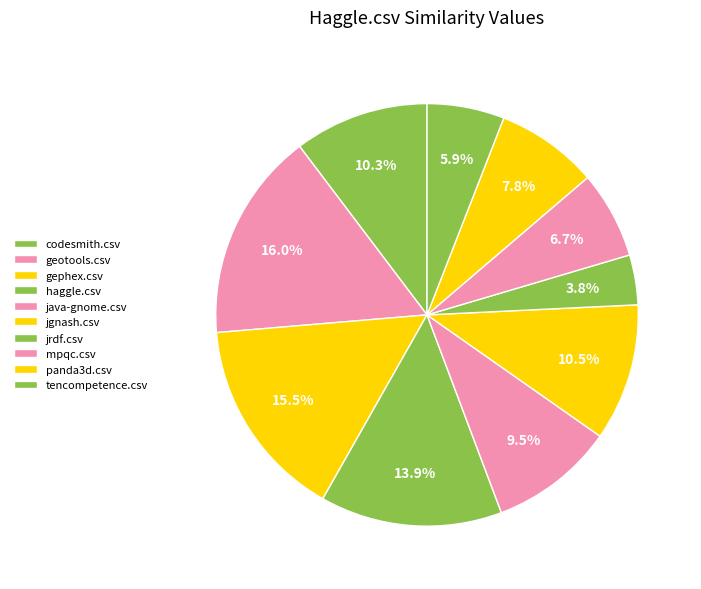

How many slices are in this pie chart?

10